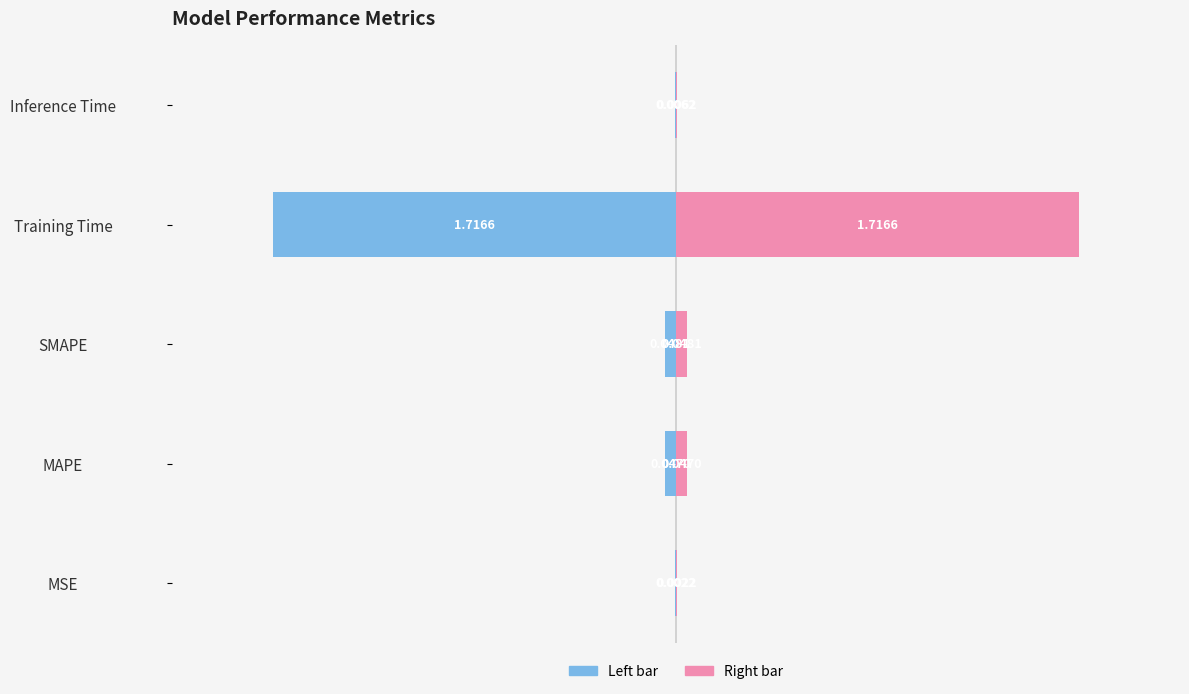

How many bars are there in each group?

2